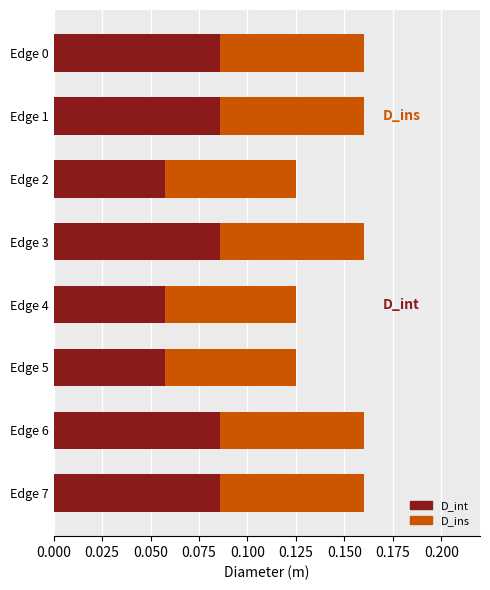

What is the value of the D_ins bar at the 6th from the left?

0.1